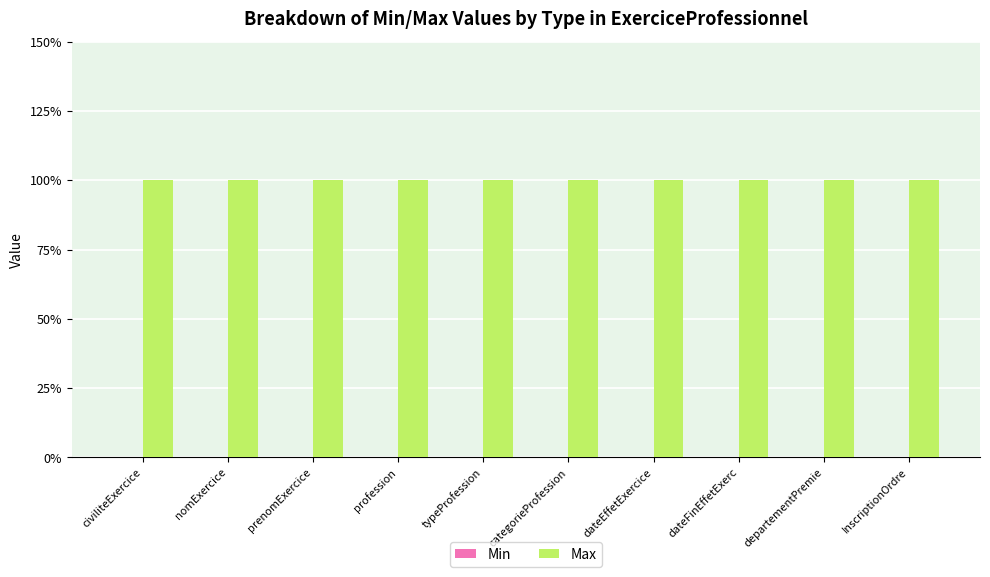

The value of Max at prenomExercice is 1. True or false?

False